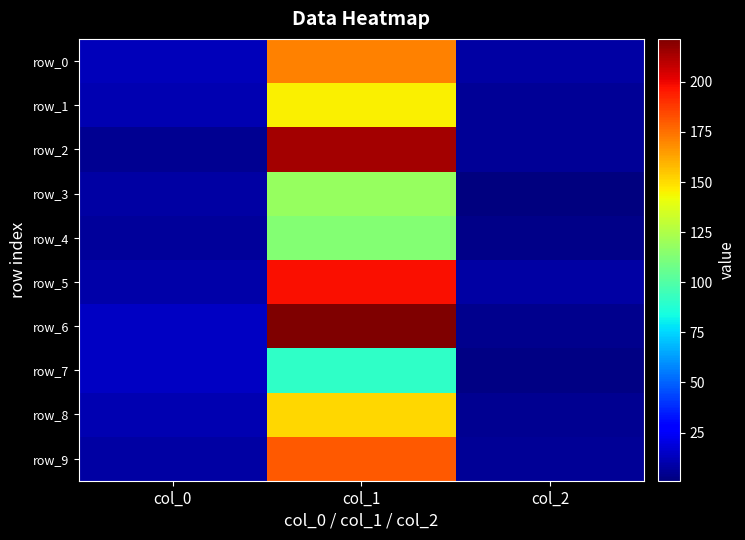

What value does the row_2 series have at col_2?

6.0